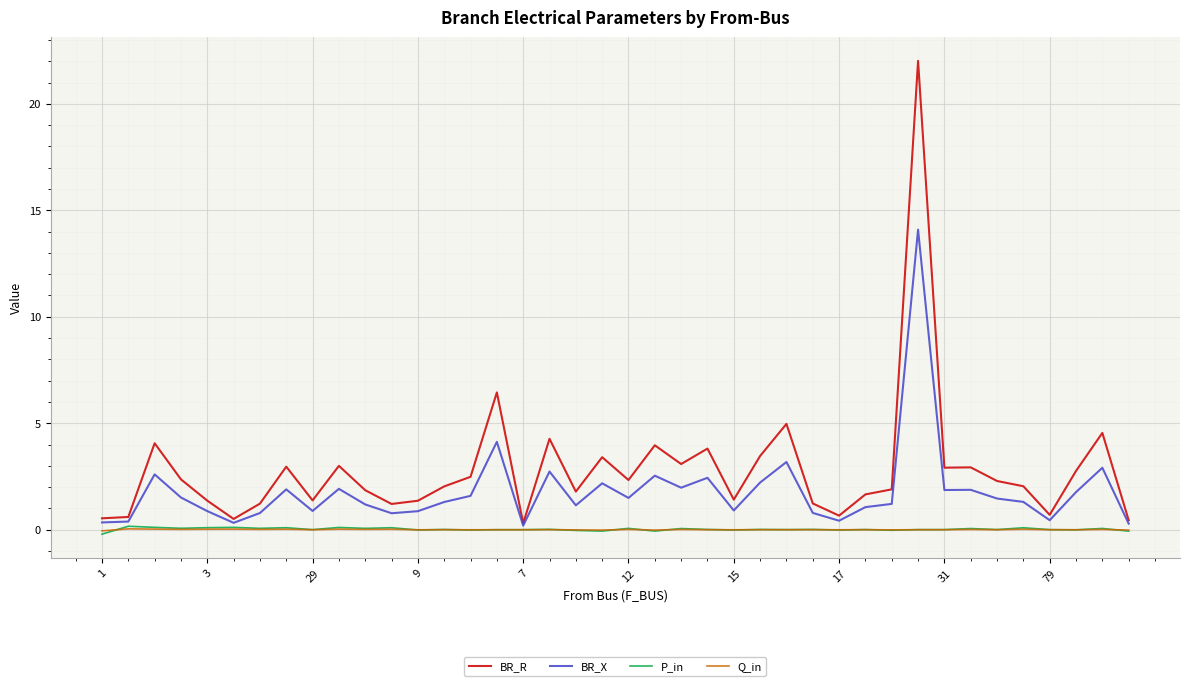

What is the maximum value shown in the chart?

22.0